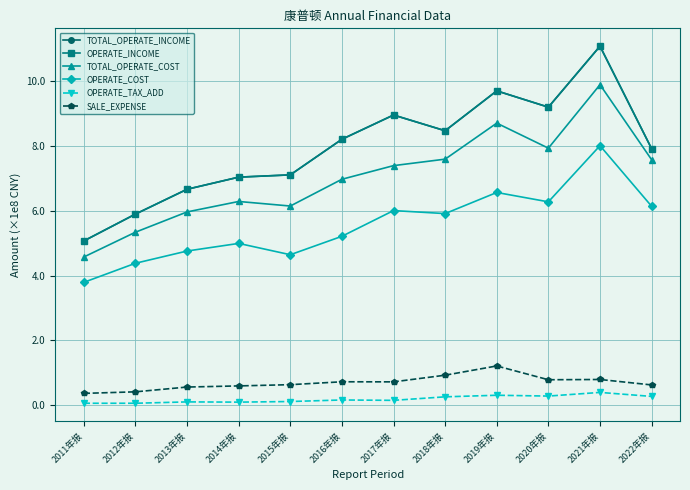

True or false: TOTAL_OPERATE_COST has more than 2 interior local peaks.

True